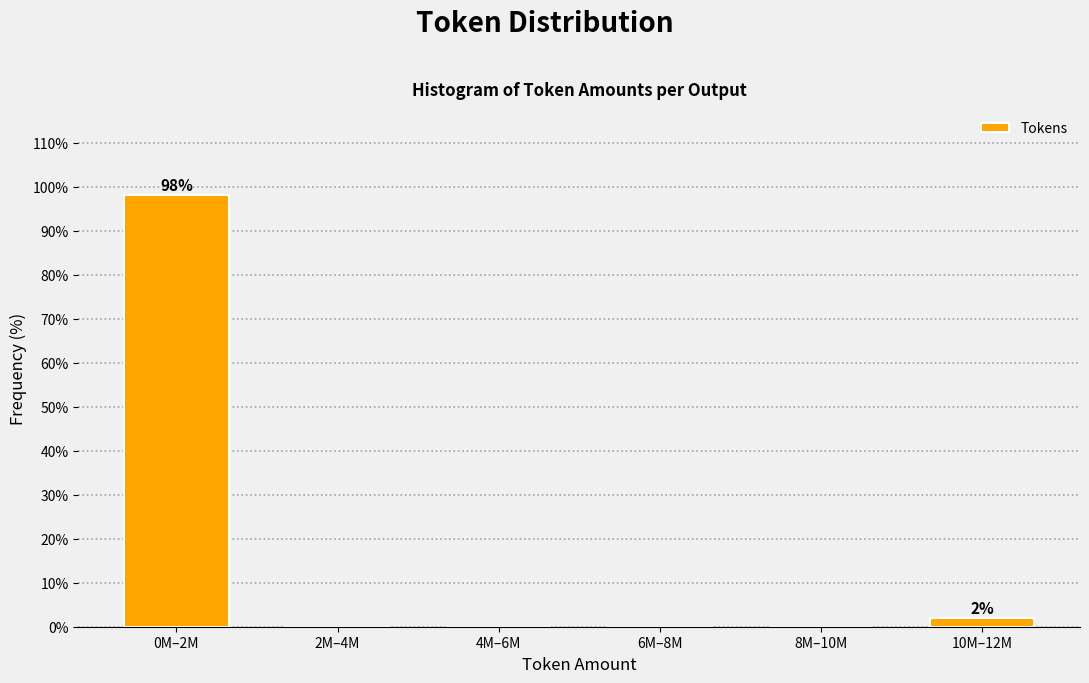

Reading left to right, transcribe all the data shown in this chart.

0M–2M=98.1	2M–4M=0.0	4M–6M=0.0	6M–8M=0.0	8M–10M=0.0	10M–12M=1.9